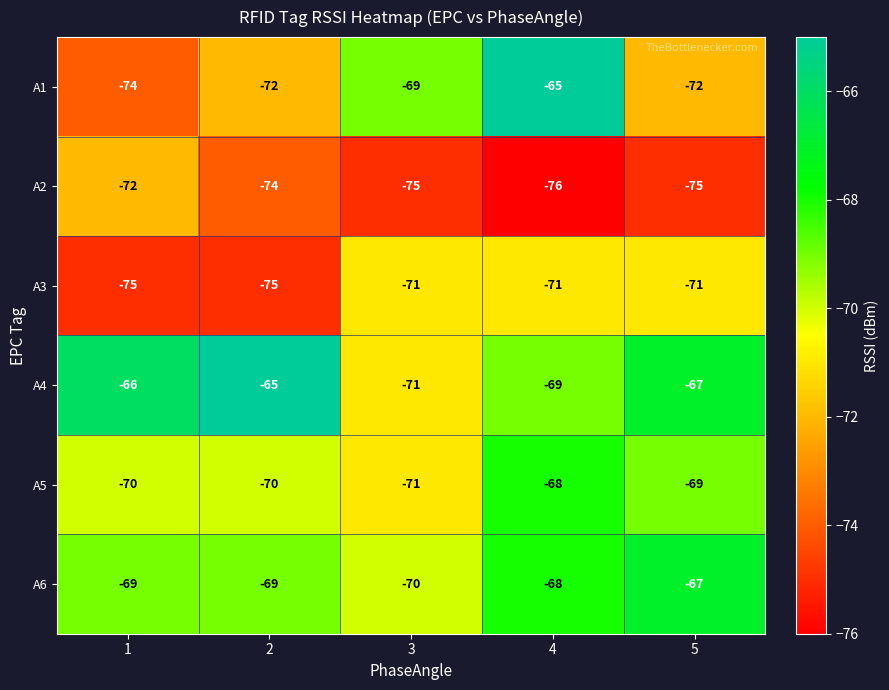

What is the difference between the maximum and minimum values in the A5 series?

3